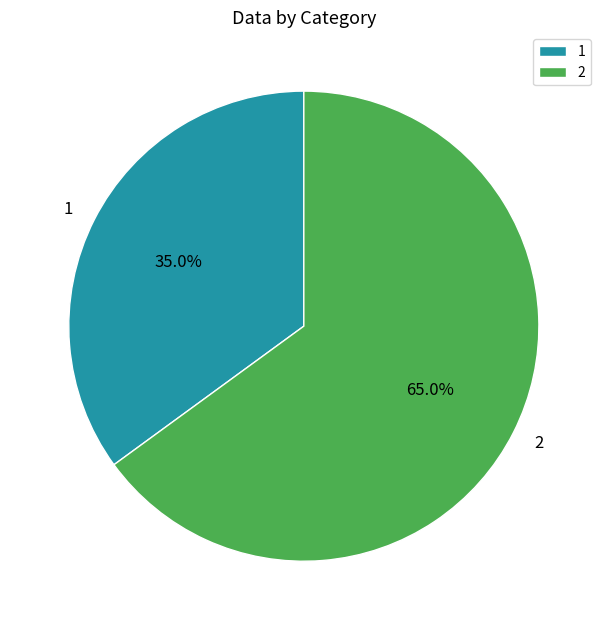

Which has a higher value, 2 or 1?

2